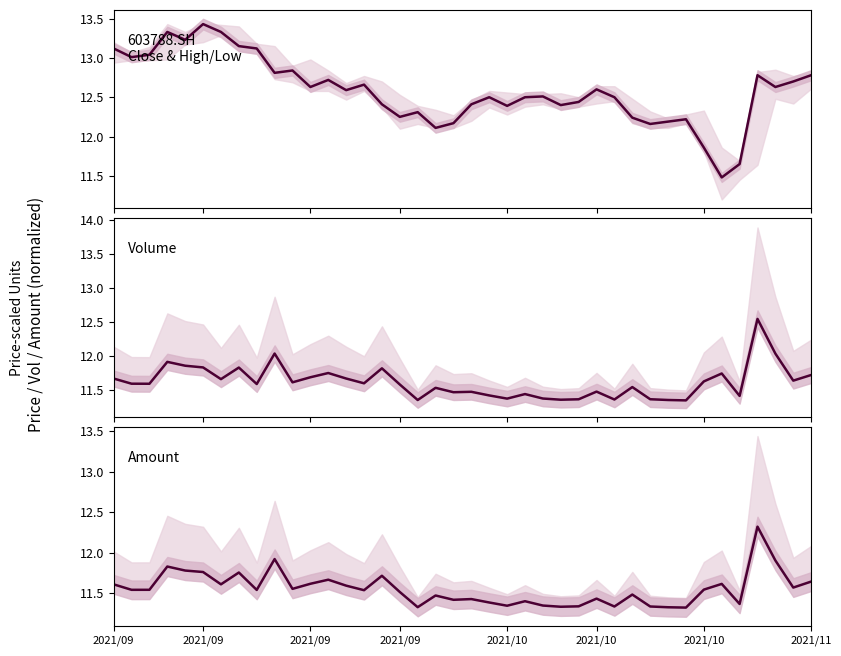

Reading right to left, extract all data points from this chart.

close: 12.8	12.7	12.6	12.8	11.7	11.5	11.9	12.2	12.2	12.2	12.2	12.5	12.6	12.4	12.4	12.5	12.5	12.4	12.5	12.4	12.2	12.1	12.3	12.2	12.4	12.7	12.6	12.7	12.6	12.8	12.8	13.1	13.2	13.3	13.4	13.2	13.3	13.0	13.0	13.1
vol: 11.7	11.6	12.0	12.5	11.4	11.7	11.6	11.3	11.4	11.4	11.5	11.4	11.5	11.4	11.4	11.4	11.4	11.4	11.4	11.5	11.5	11.5	11.4	11.6	11.8	11.6	11.7	11.7	11.7	11.6	12.0	11.6	11.8	11.7	11.8	11.9	11.9	11.6	11.6	11.7
amount: 11.6	11.6	11.9	12.3	11.4	11.6	11.5	11.3	11.3	11.3	11.5	11.3	11.4	11.3	11.3	11.3	11.4	11.3	11.4	11.4	11.4	11.5	11.3	11.5	11.7	11.5	11.6	11.7	11.6	11.6	11.9	11.5	11.8	11.6	11.8	11.8	11.8	11.5	11.5	11.6